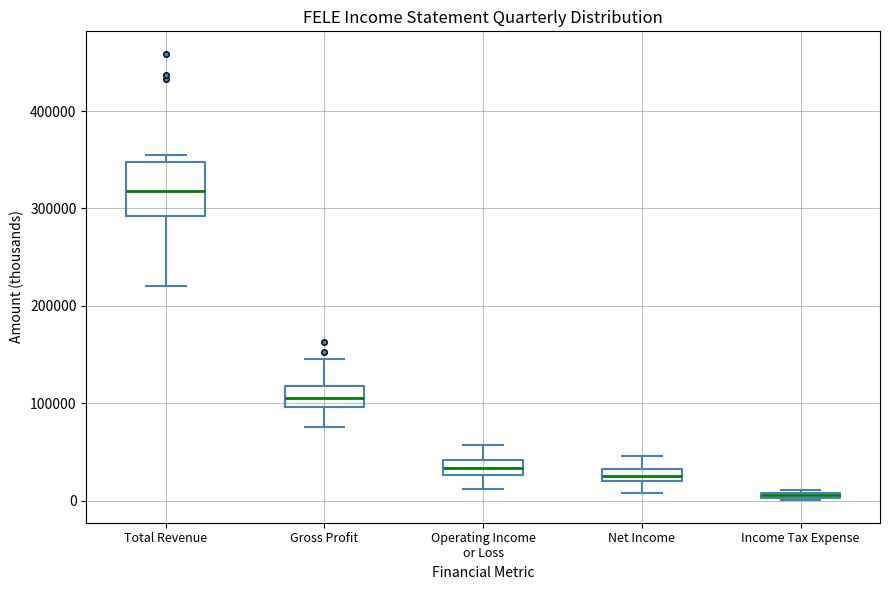

Comparing the boxes themselves (not the whiskers), which one is the tallest?

Total Revenue